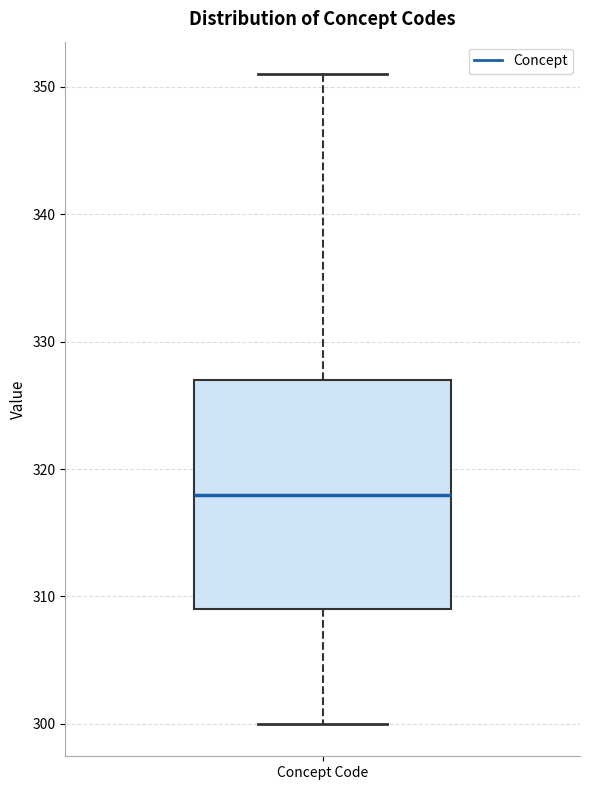

Where is the lower edge of the box for Concept Code on the y-axis? The values are not printed on the chart, so give them approximately, as read against the axis.

309